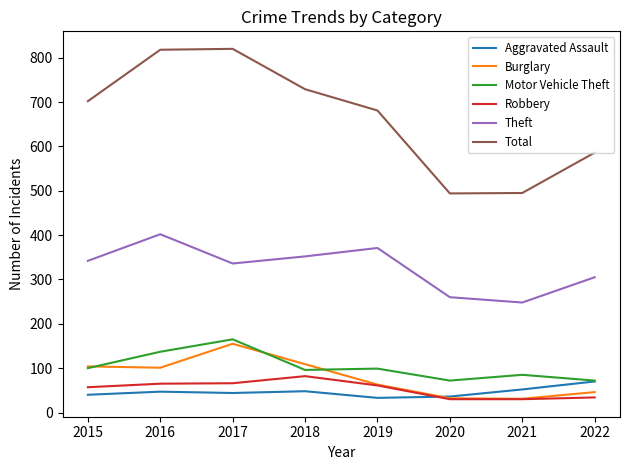

What is the difference between the maximum and minimum values in the Aggravated Assault series?

37